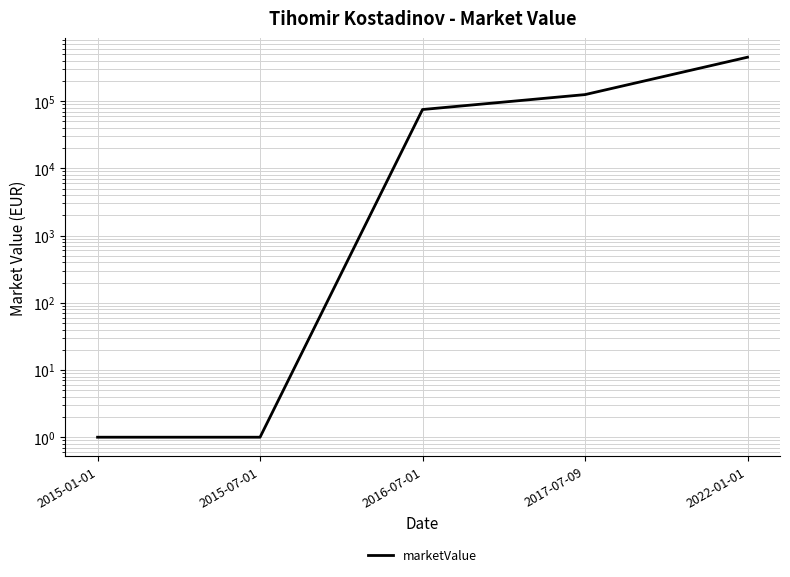

What is the label of the 1st point from the left?

2015-01-01